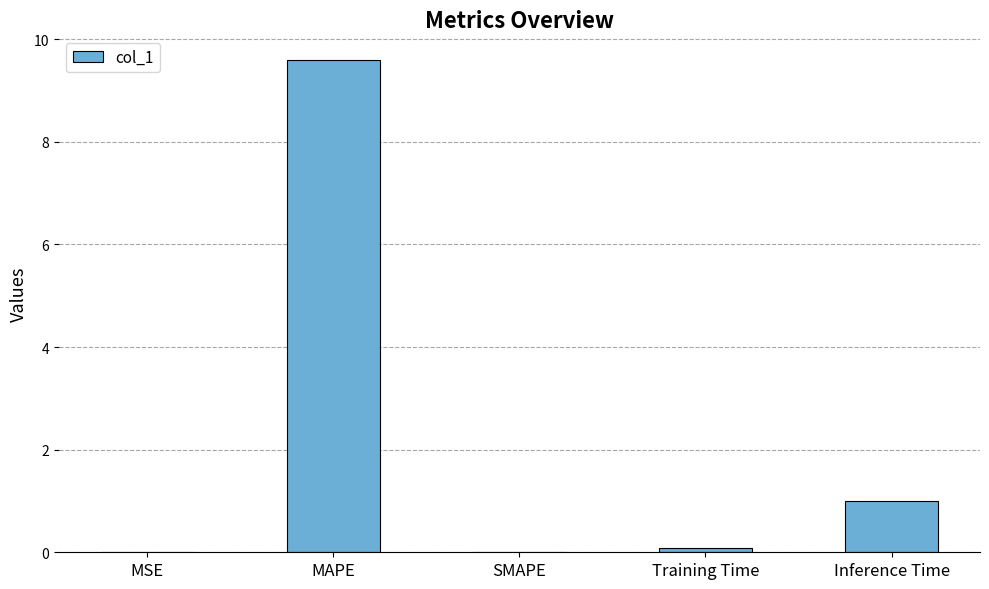

Read the value at MAPE.

9.6